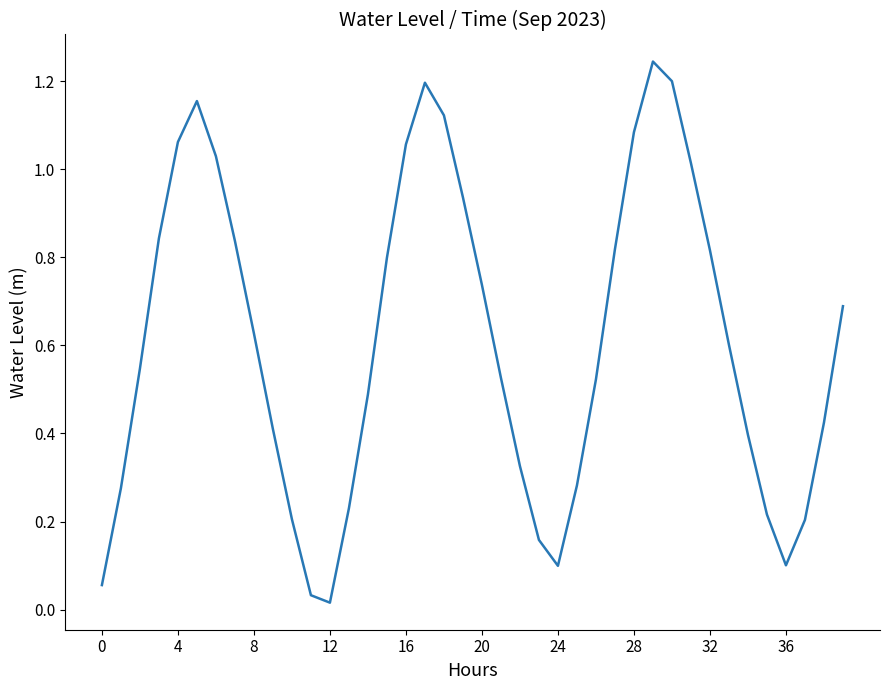

Does the chart display data point markers on the line(s)?

No